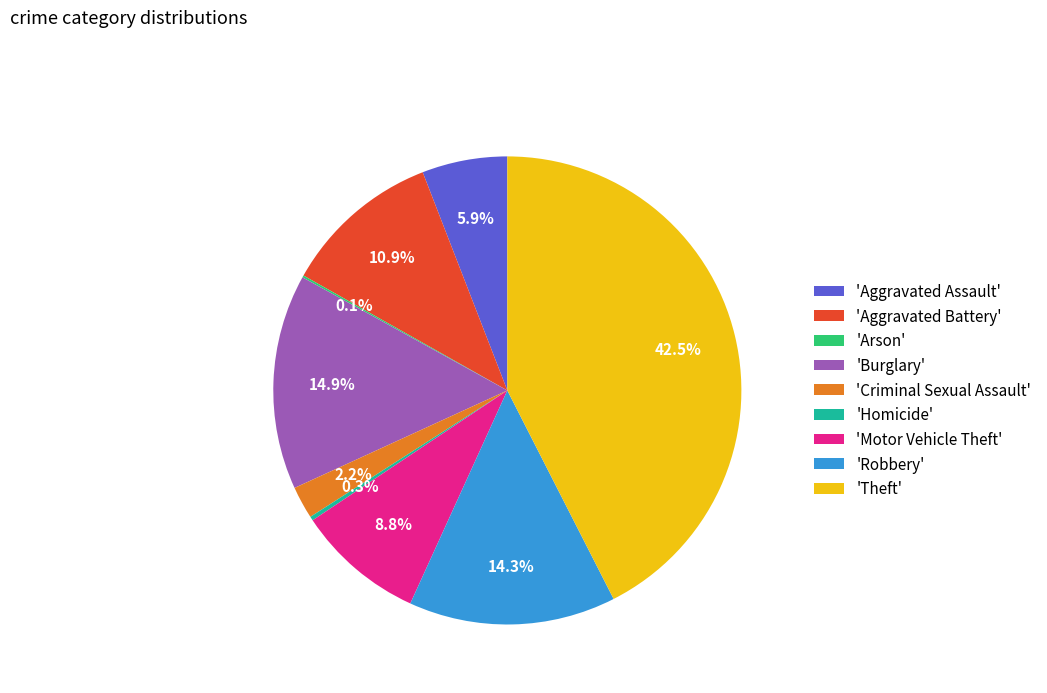

Between 'Criminal Sexual Assault' and 'Homicide', which is larger?

'Criminal Sexual Assault'